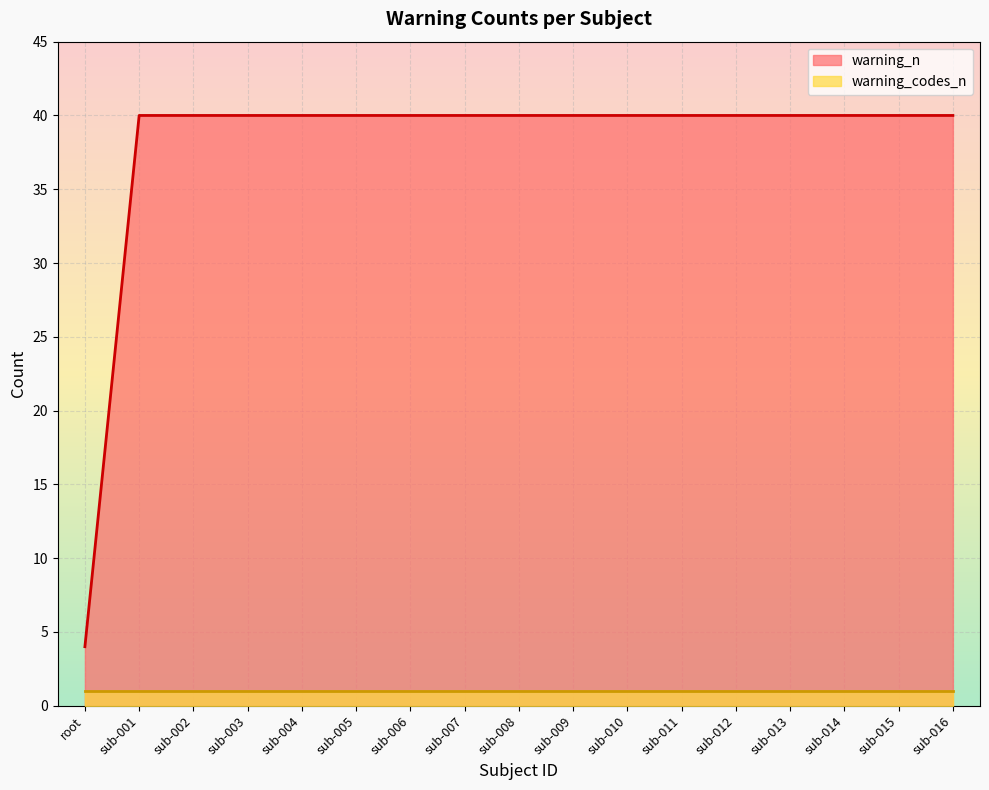

How many lines are shown in the chart?

2